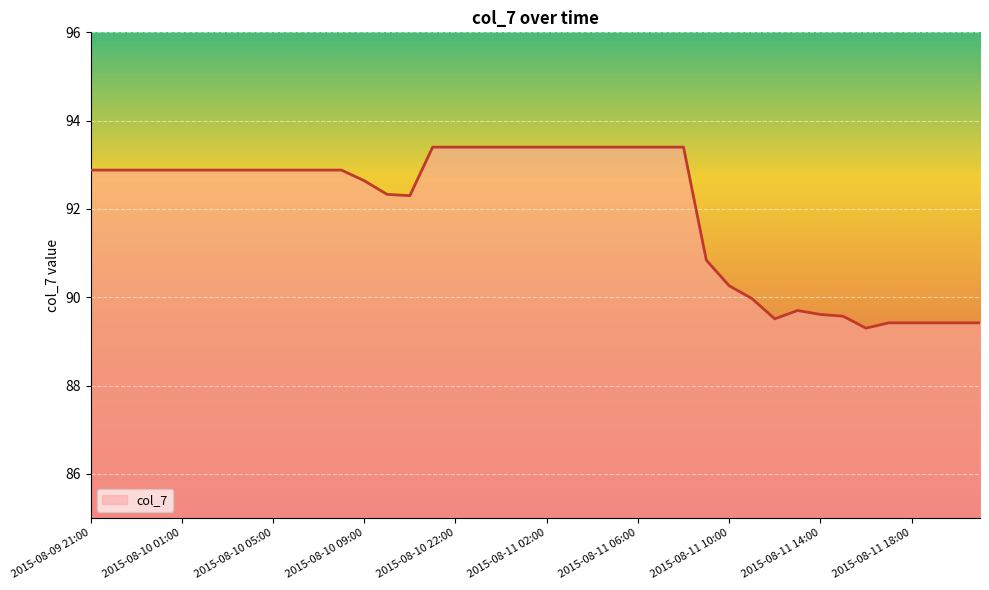

What is the difference between the second highest and minimum values?

4.1